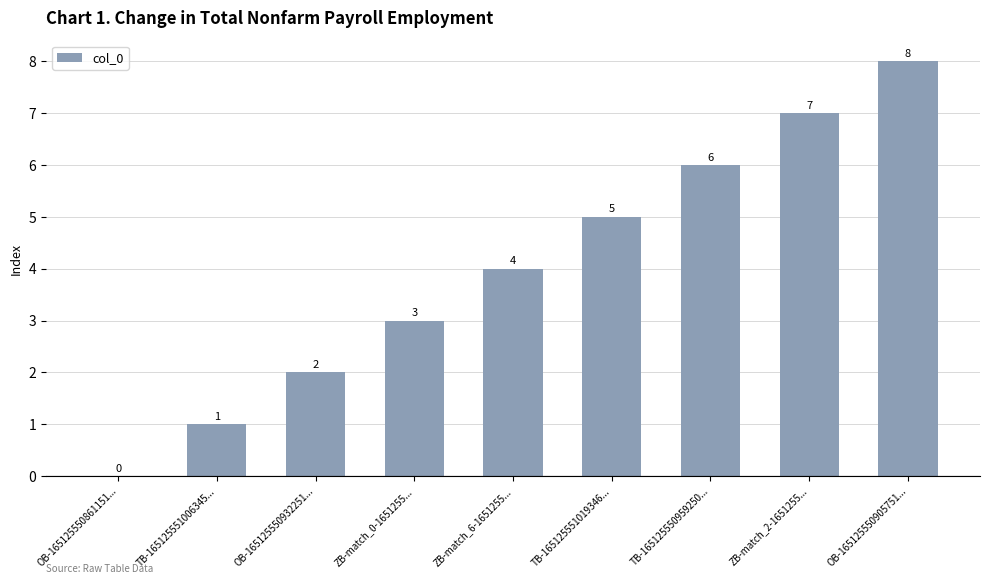

Where is the data nearest to the value 4?

ZB-match_6-1651255...